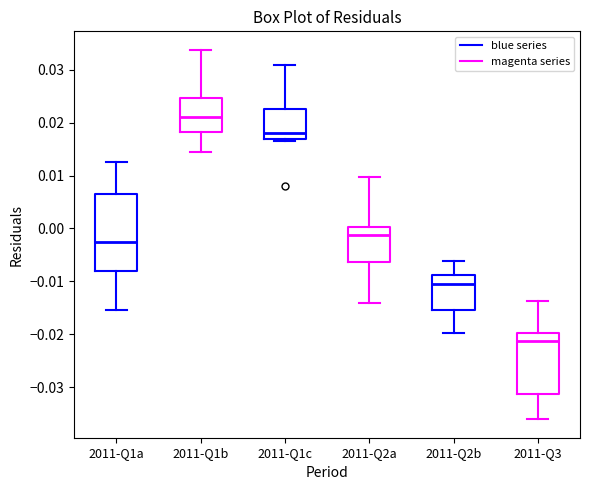

Which box has the lowest median line?

2011-Q3